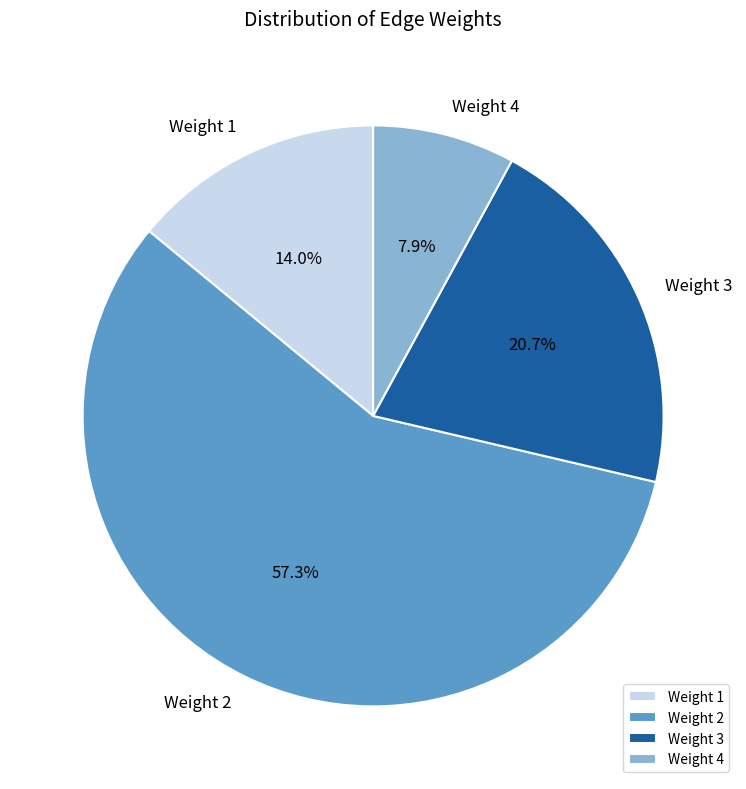

Which category has the smallest portion of the pie?

Weight 4